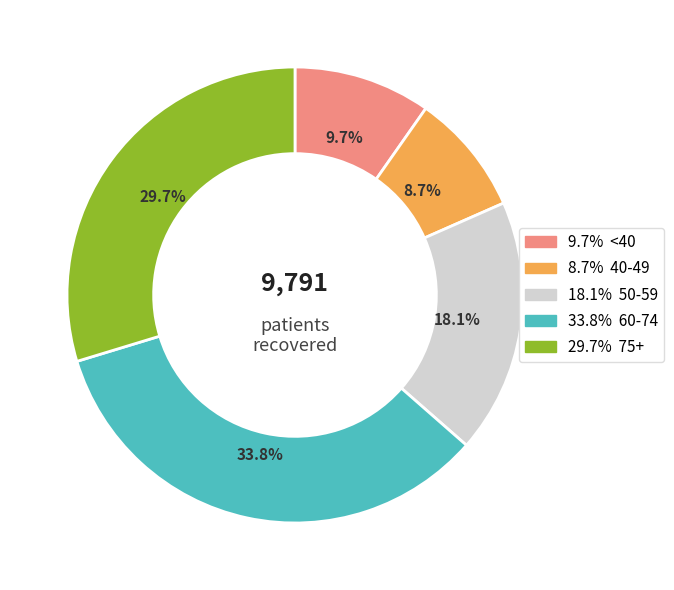

Is there any slice that represents more than half of the pie?

No